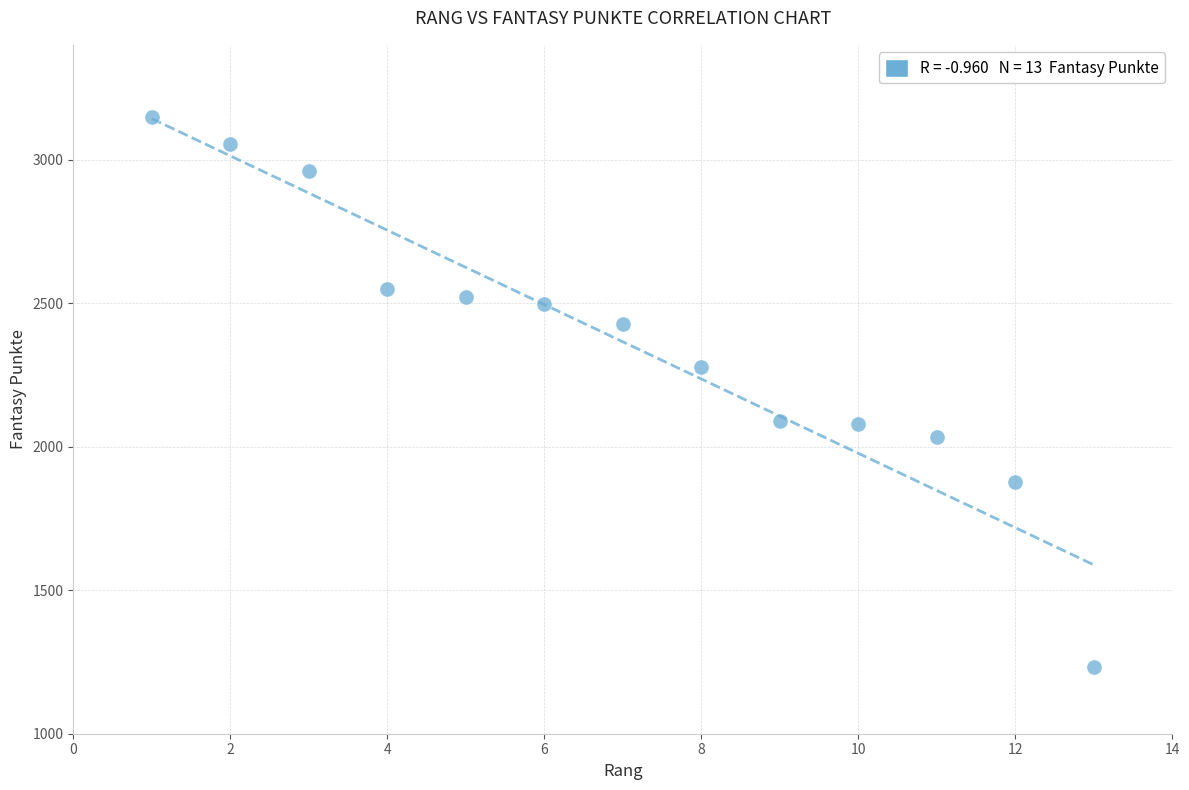

What is the range of X values (max minus min)?

12